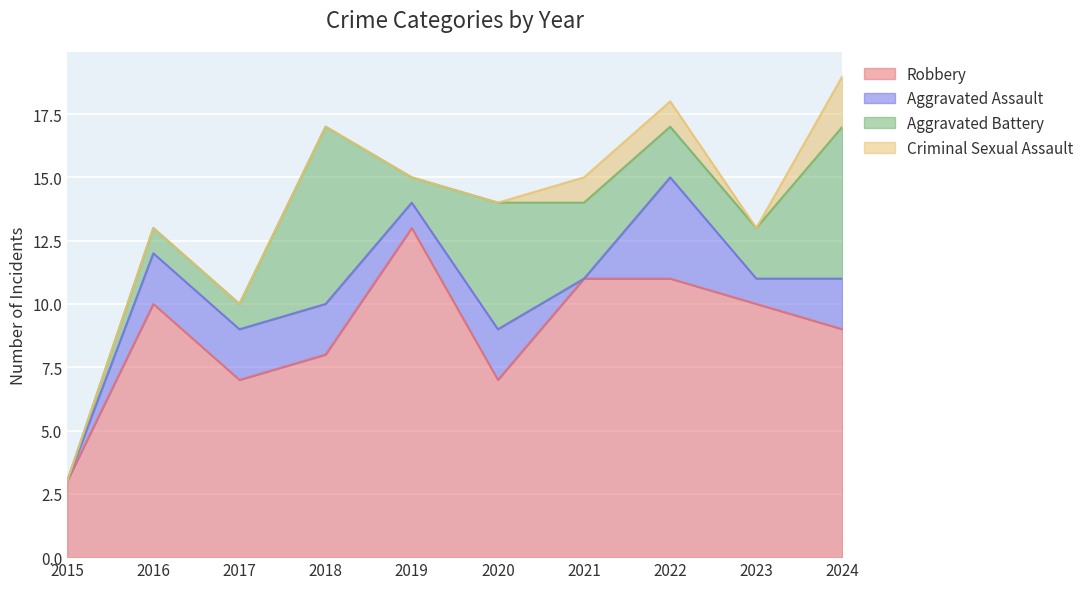

True or false: Aggravated Assault and Robbery intersect in this chart.

False